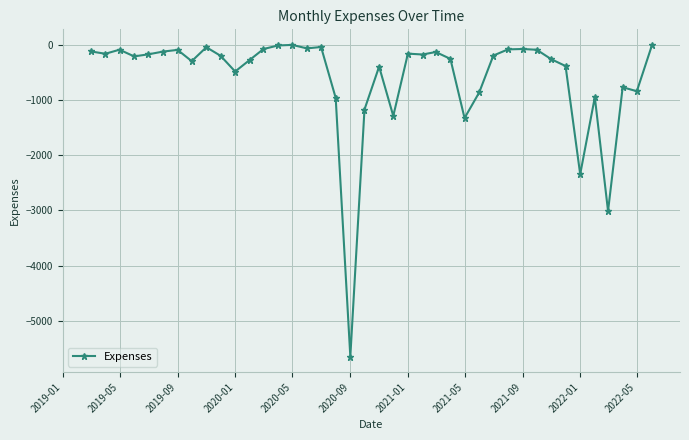

Count the number of categories in the chart.

40